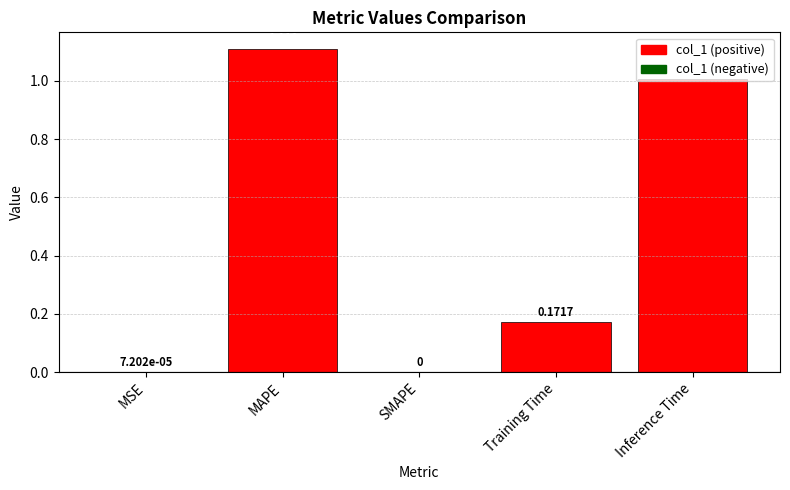

True or false: the data shows 0.0 at SMAPE.

True